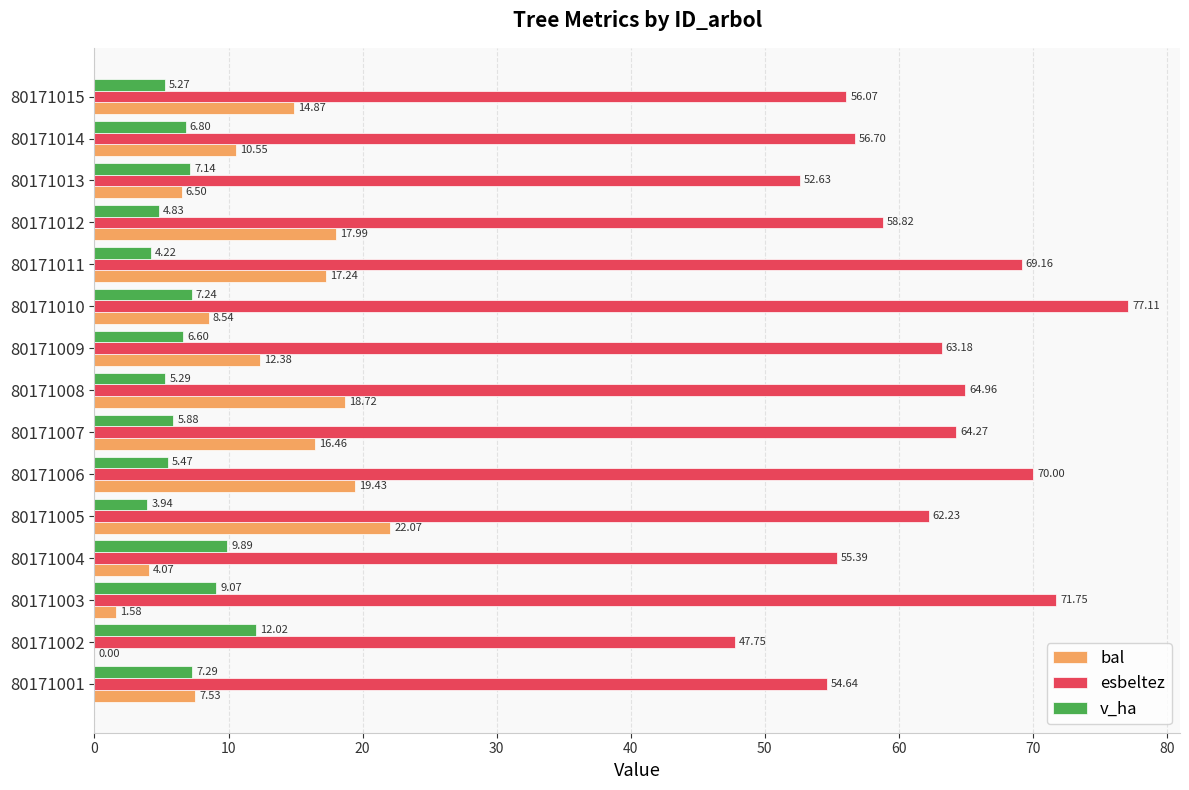

How many distinct data groups are displayed?

3